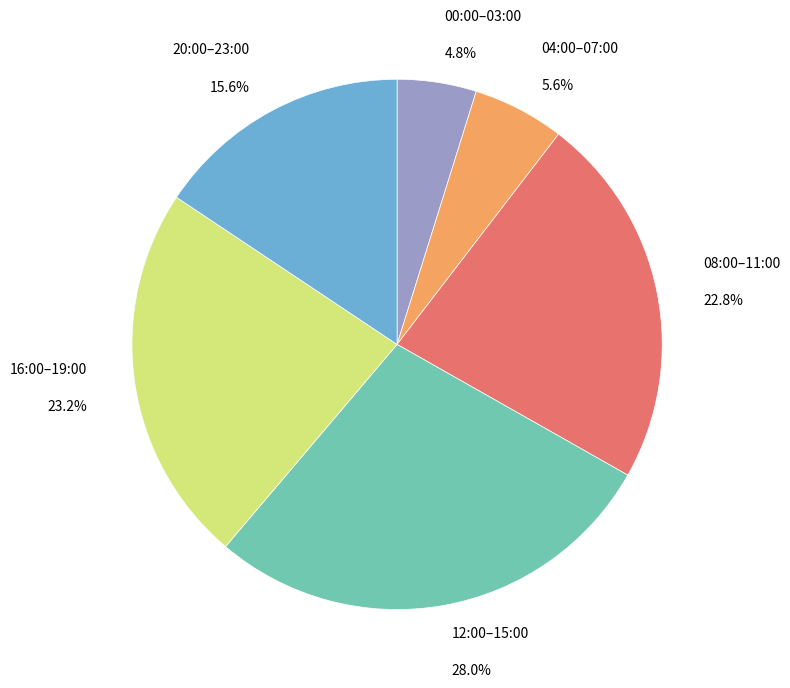

Does any single category account for the majority?

No